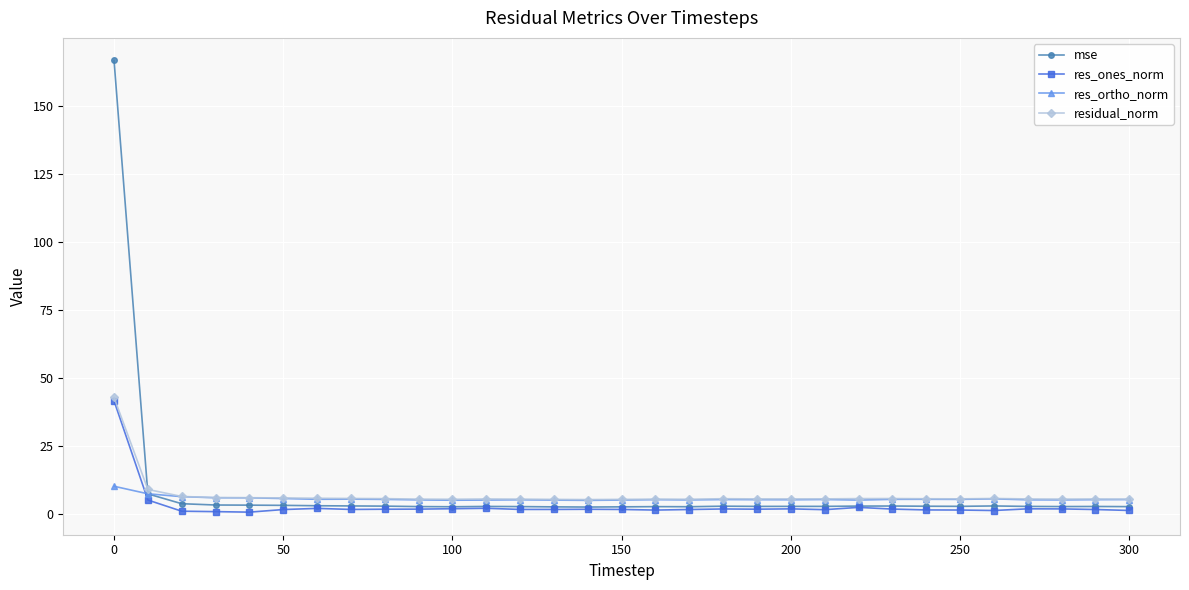

Which series has the widest spread of values?

mse